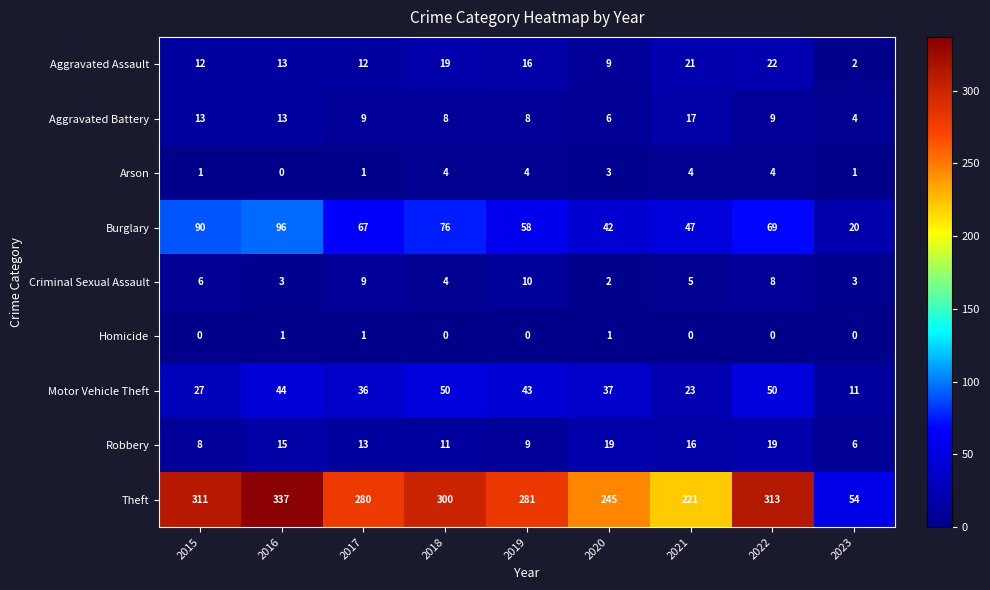

At which category does the chart reach its peak across all series?

2016